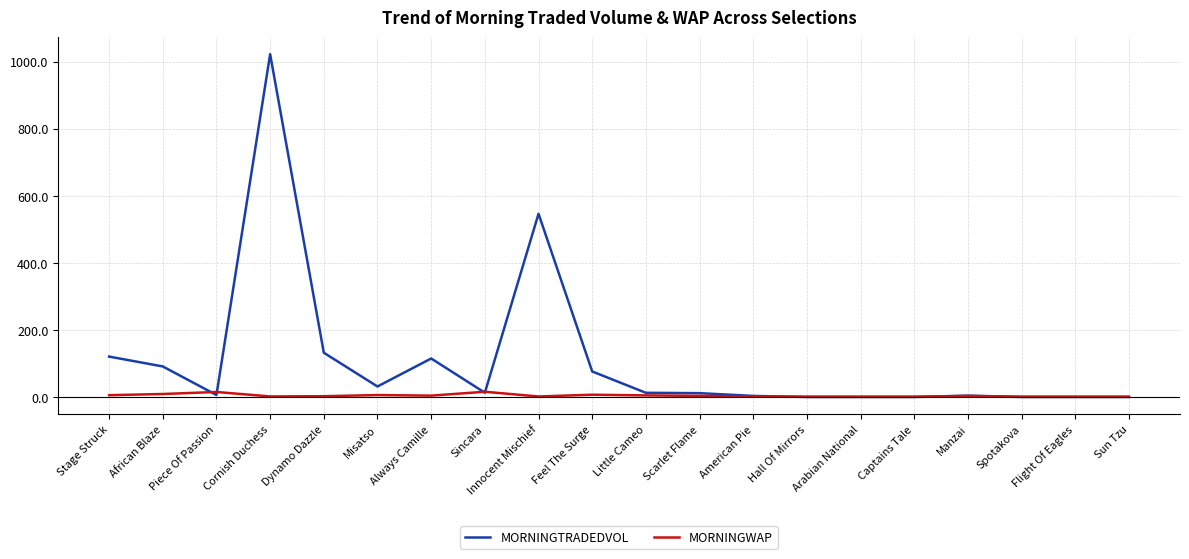

Which series has the largest range (max minus min)?

MORNINGTRADEDVOL